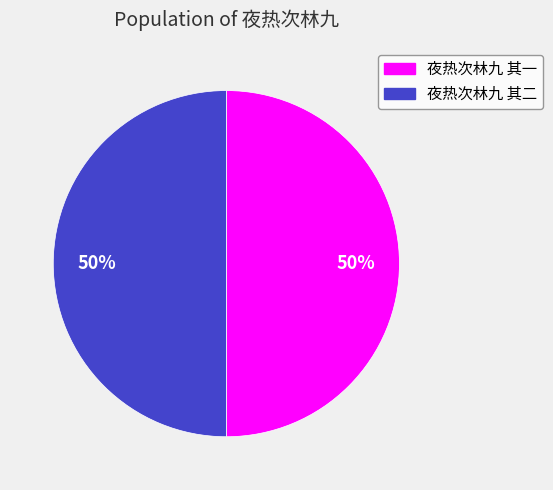

Is it true that 夜热次林九 其一 is 64% of the pie?

False